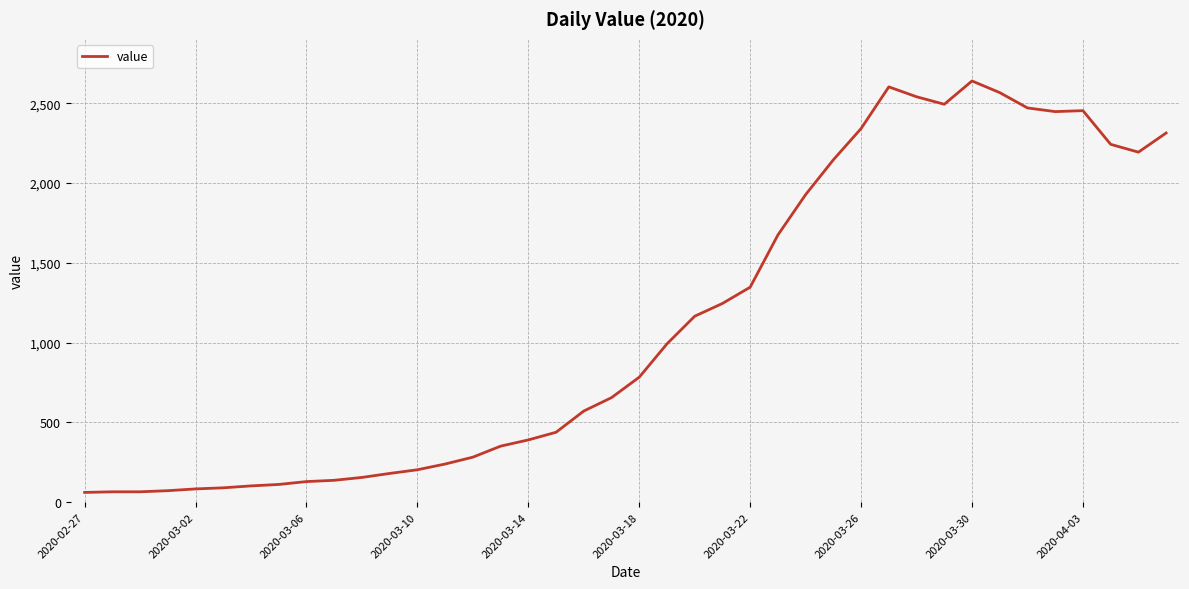

What is the maximum value shown in the chart?

2639